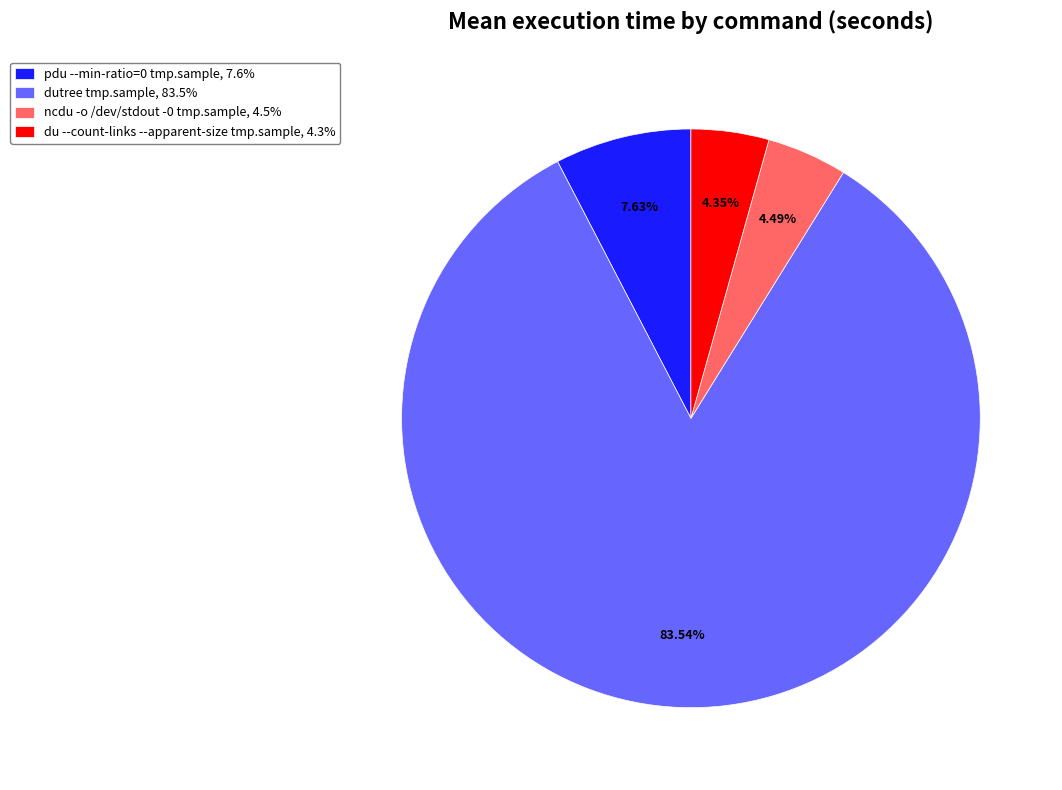

Count the number of slices in the pie.

4